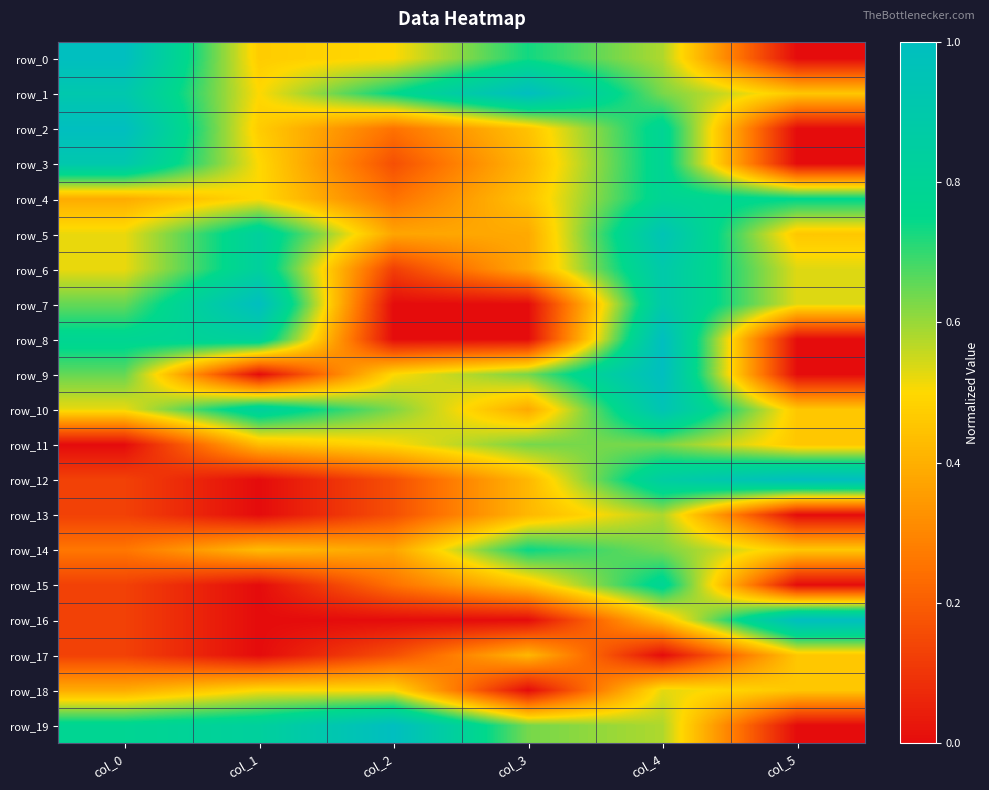

Reading right to left, transcribe all the data shown in this chart.

row_0: 0.0	0.6	0.7	0.5	0.5	1.0
row_1: 0.5	0.6	1.0	0.8	0.5	0.9
row_2: 0.0	0.8	0.4	0.2	0.5	1.0
row_3: 0.0	0.8	0.4	0.2	0.5	0.9
row_4: 0.8	0.8	0.4	0.2	0.5	0.4
row_5: 0.5	0.9	0.4	0.4	0.8	0.5
row_6: 0.5	0.9	0.4	0.1	0.8	0.5
row_7: 0.5	0.9	0.0	0.0	1.0	0.7
row_8: 0.0	1.0	0.0	0.0	0.8	0.8
row_9: 0.0	1.0	0.6	0.5	0.0	0.7
row_10: 0.5	0.9	0.4	0.6	0.8	0.5
row_11: 0.5	0.6	0.6	0.5	0.4	0.0
row_12: 1.0	0.9	0.4	0.2	0.0	0.1
row_13: 0.0	0.6	0.4	0.2	0.0	0.1
row_14: 0.5	0.6	0.7	0.4	0.4	0.3
row_15: 0.0	0.8	0.4	0.2	0.0	0.1
row_16: 1.0	0.4	0.0	0.0	0.0	0.1
row_17: 0.5	0.0	0.4	0.2	0.0	0.1
row_18: 0.5	0.5	0.0	0.5	0.5	0.4
row_19: 0.0	0.6	0.6	1.0	0.8	0.8